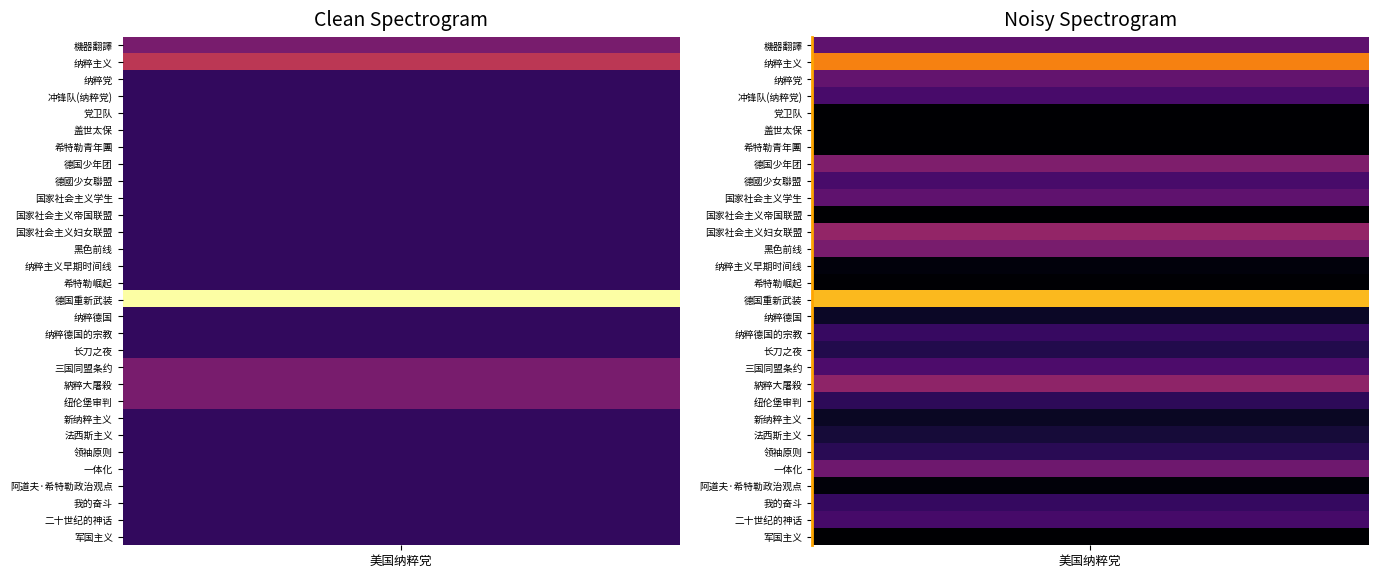

List the labels in order of value, largest first.

15, 1, 0, 19, 20, 21, 2, 3, 4, 5, 6, 7, 8, 9, 10, 11, 12, 13, 14, 16, 17, 18, 22, 23, 24, 25, 26, 27, 28, 29